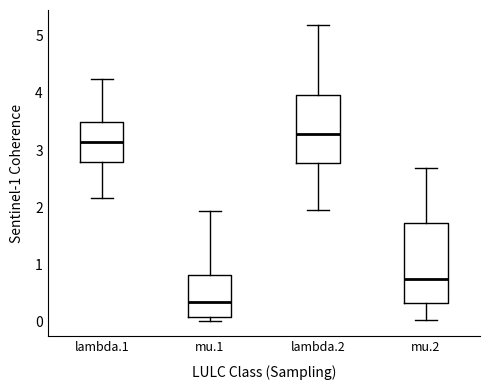

Where is the lower edge of the box for lambda.2 on the y-axis? The values are not printed on the chart, so give them approximately, as read against the axis.

2.8